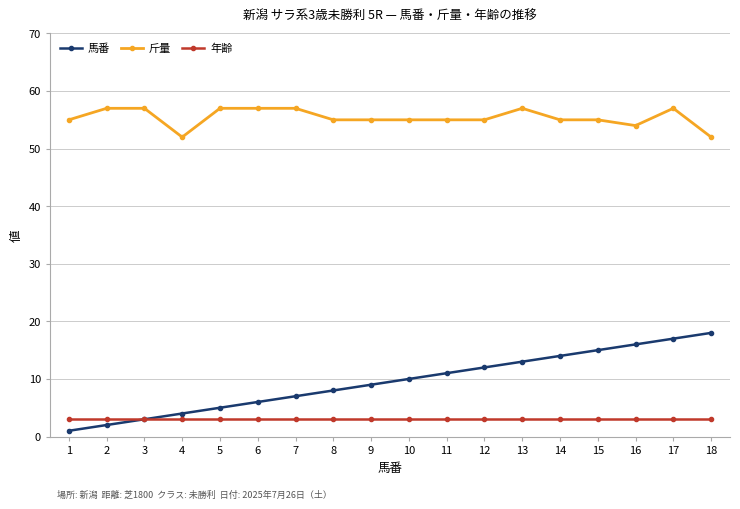

True or false: 年齢 and 斤量 cross at least once.

False